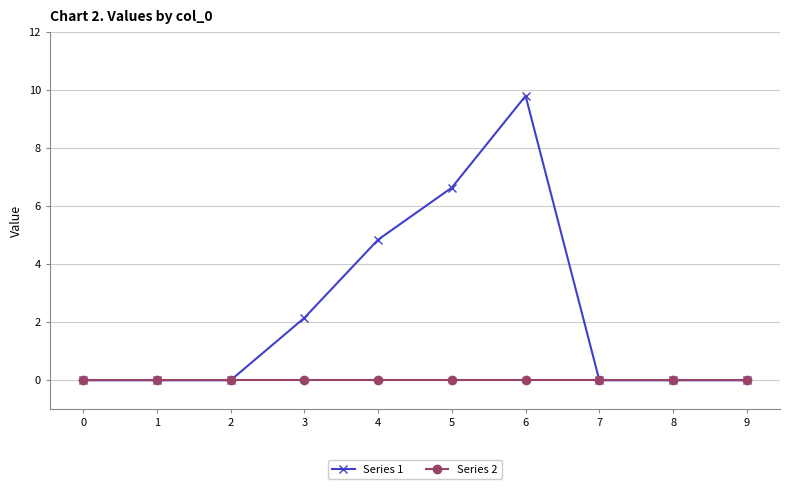

Does the chart have visible grid lines?

Yes